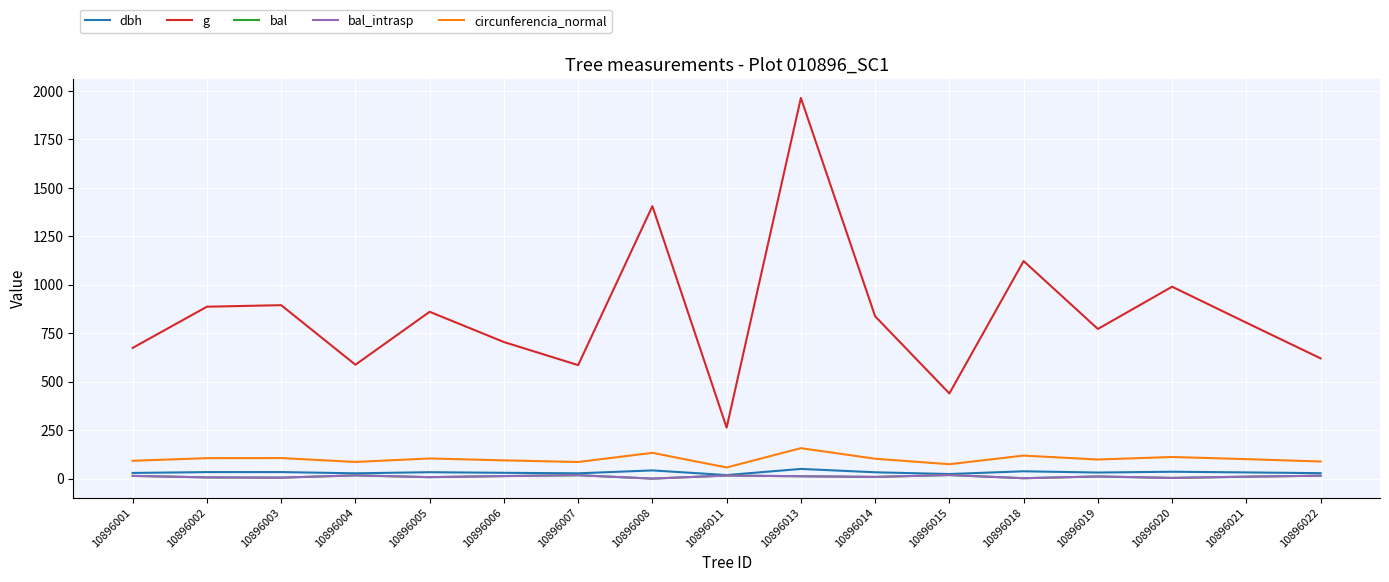

True or false: bal and g cross at least once.

False